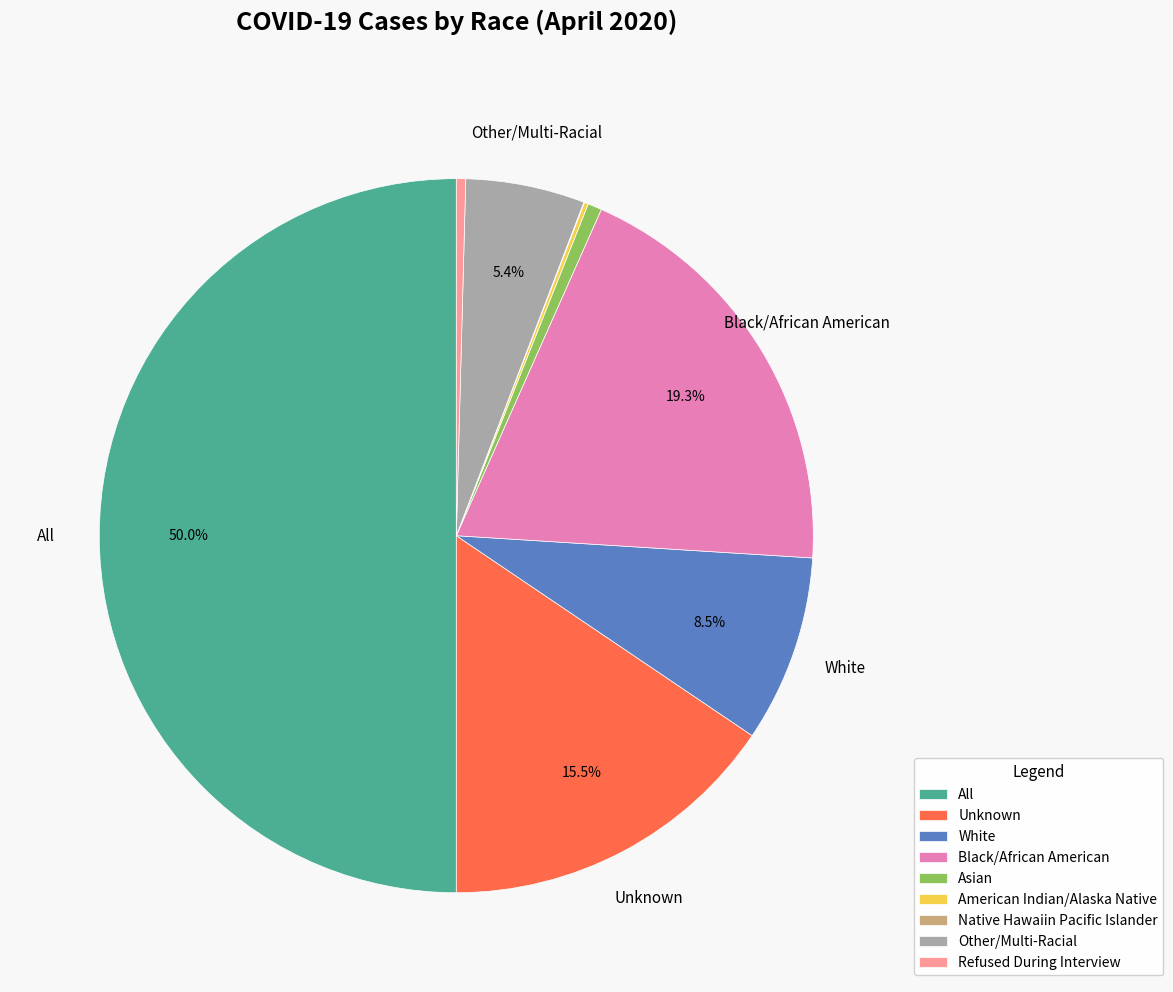

What is the largest slice in the pie chart?

All